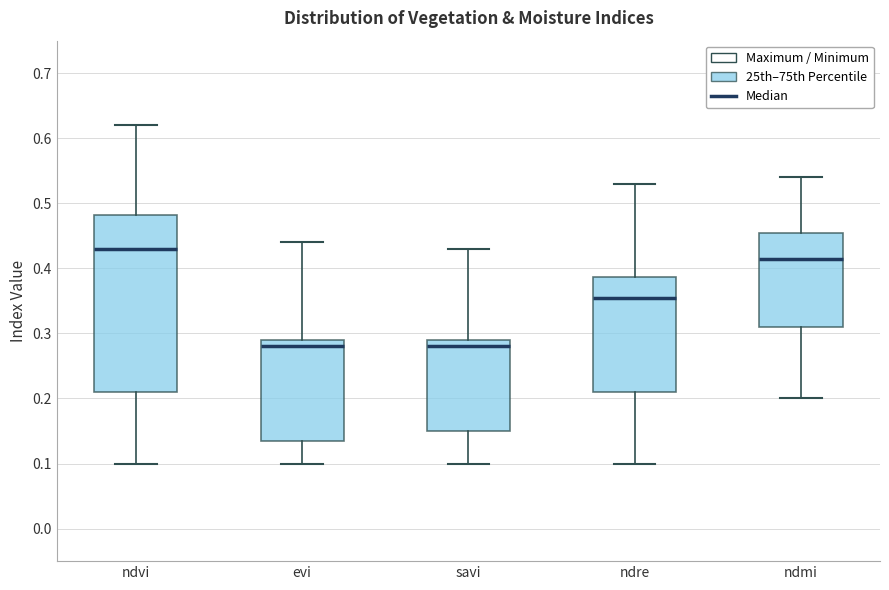

Which box has the highest median line?

ndvi